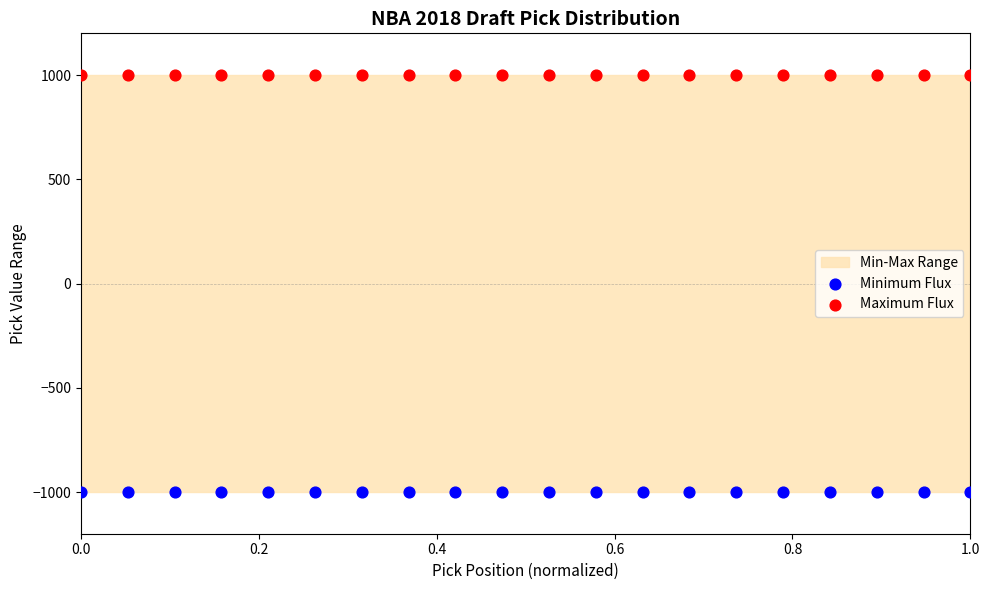

Which series contains the lowest Y value?

Minimum Flux